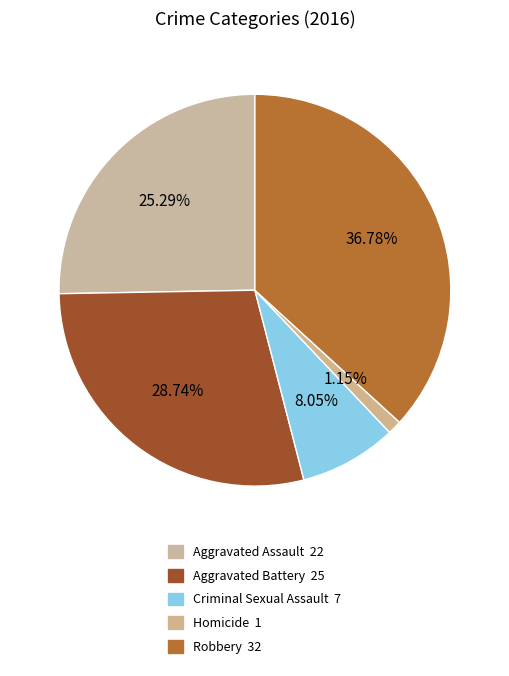

To the nearest percent, what is the average slice percentage?

20%